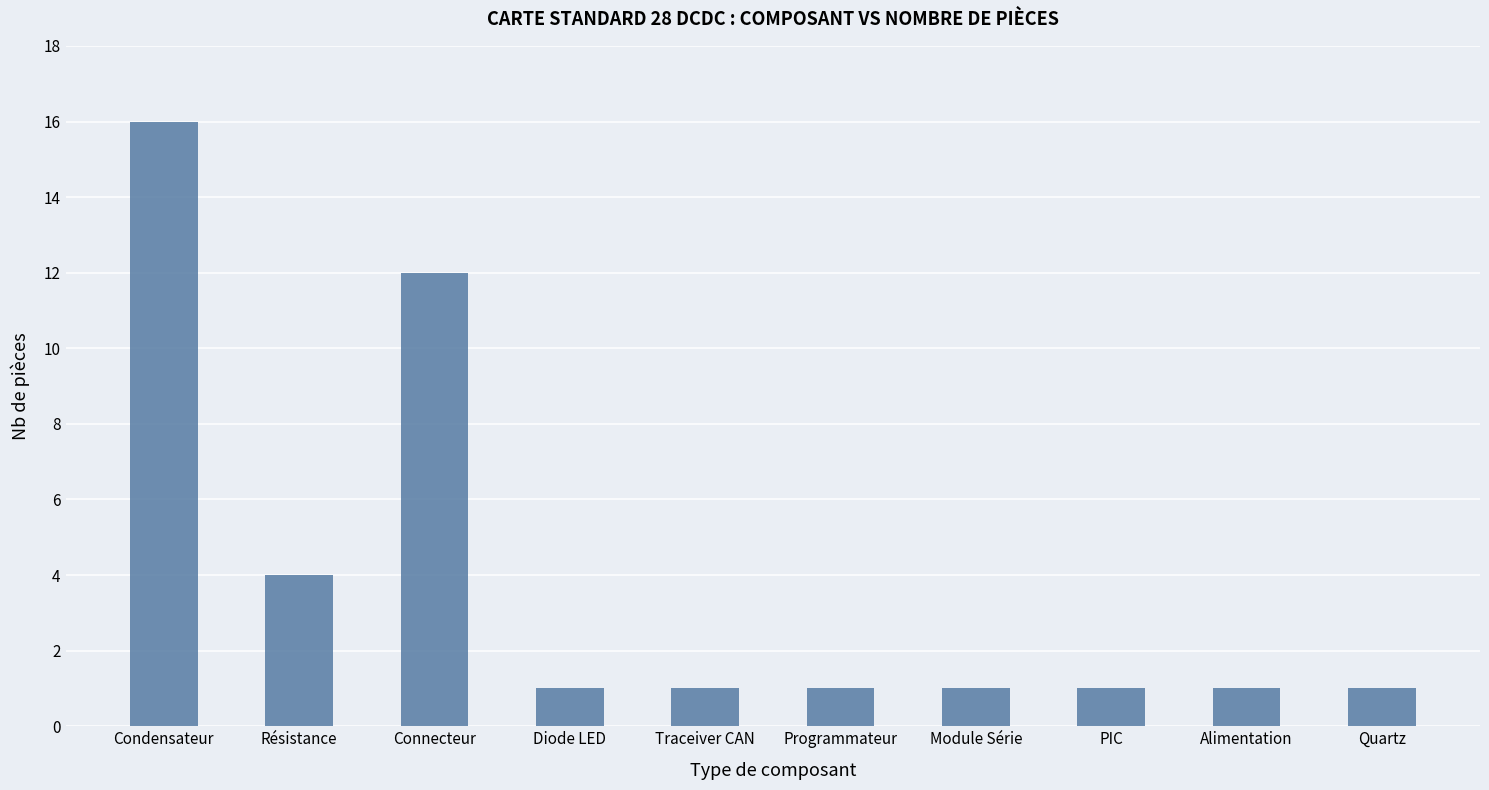

At which category does the chart reach its peak across all series?

Condensateur